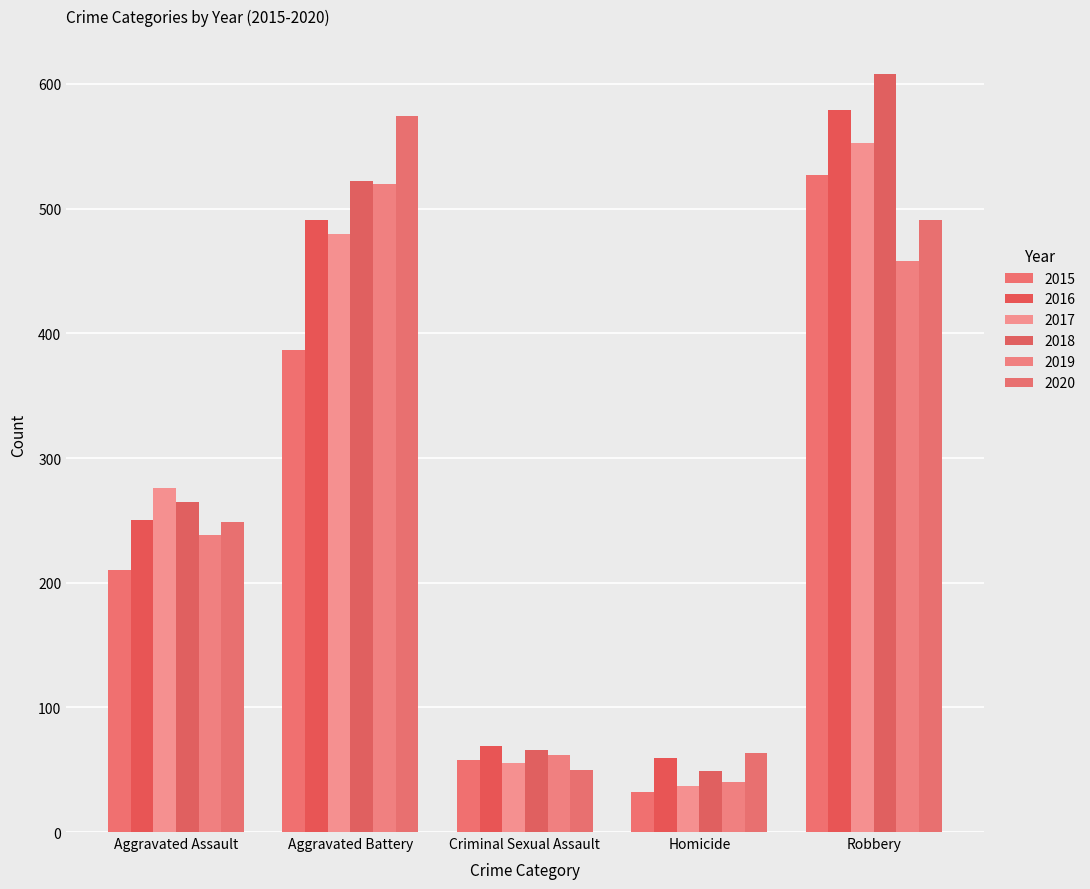

What is the highest value of the 2016 series?

579